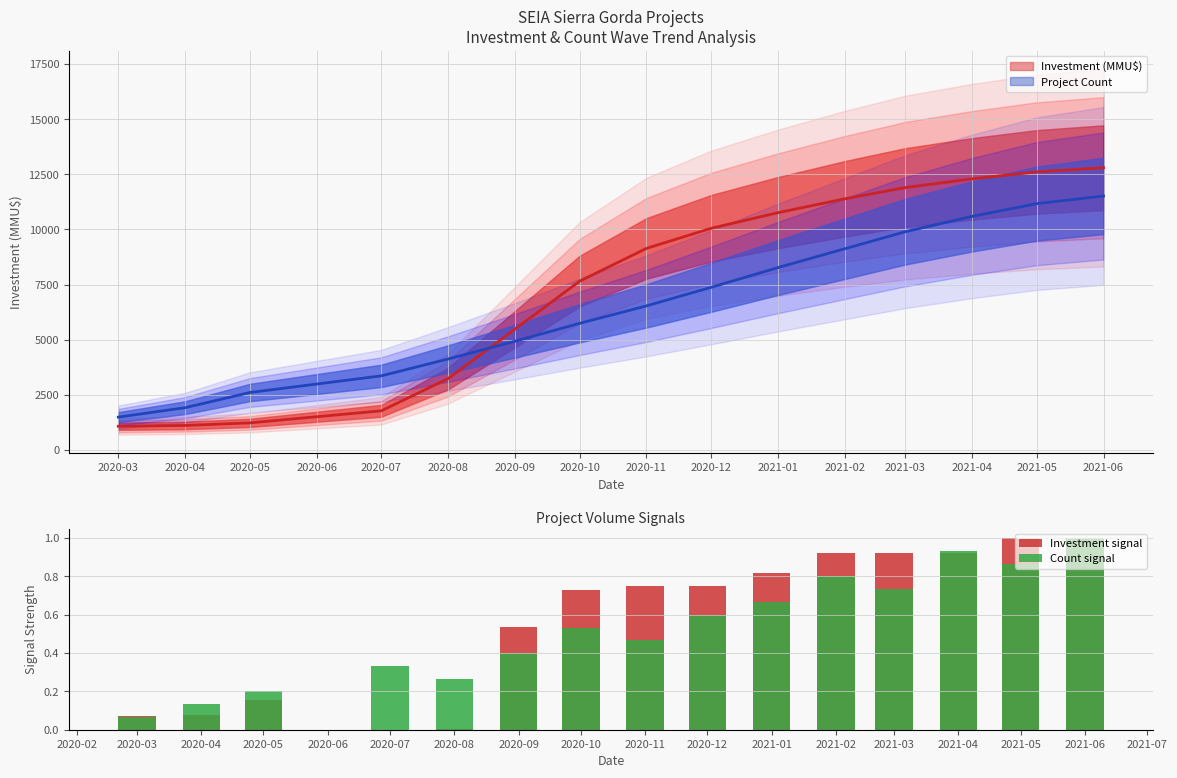

How many categories are shown in the chart?

15